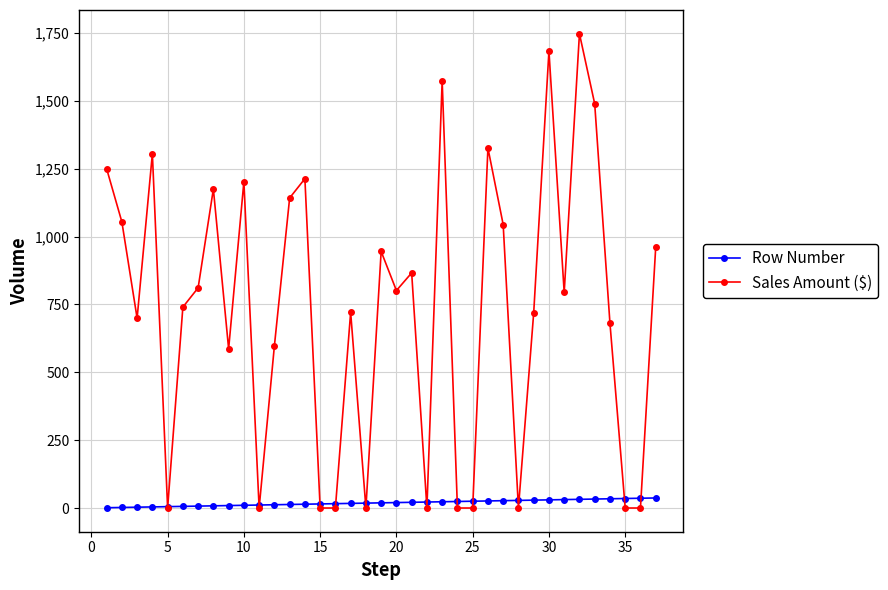

How many data points does each series have?

37